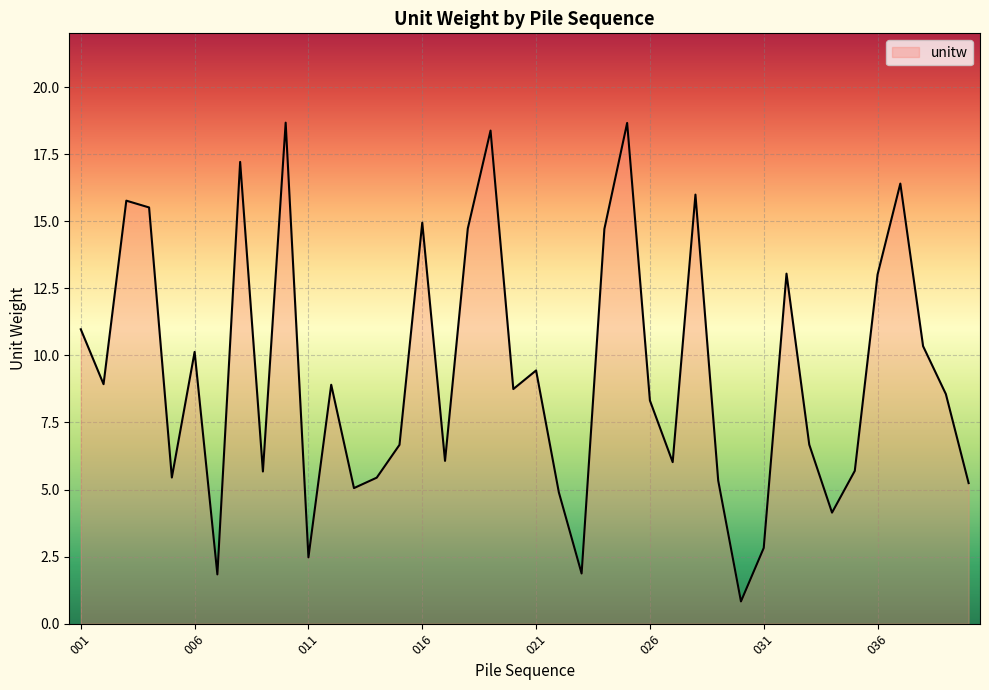

What is the sum of all values?

373.5